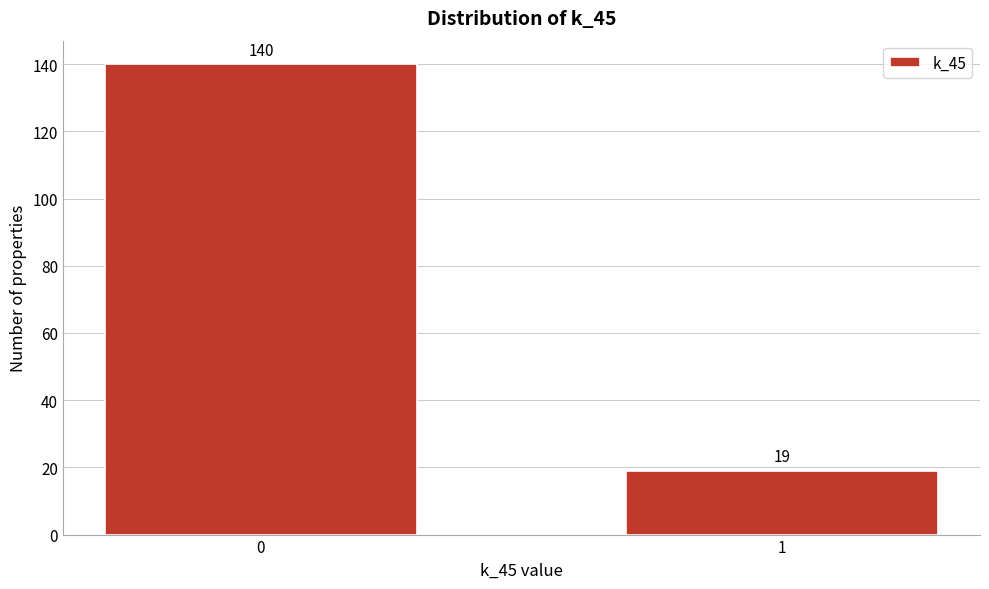

Reading right to left, list all the values displayed in this chart.

19	140